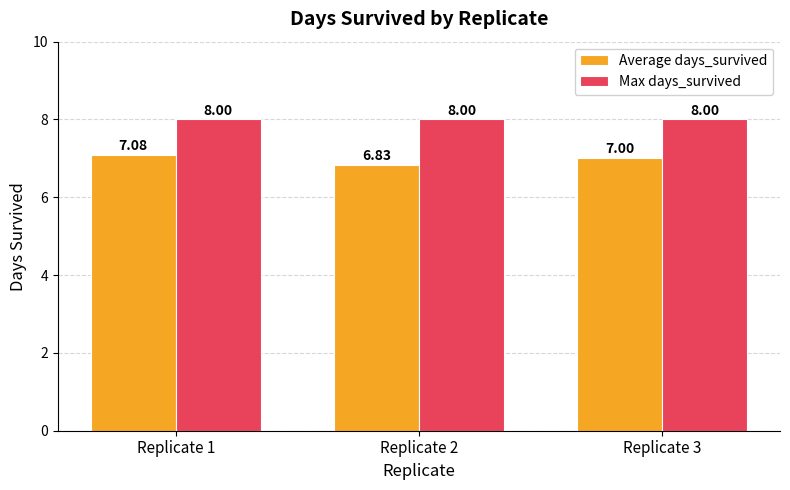

How many data points does each series have?

3